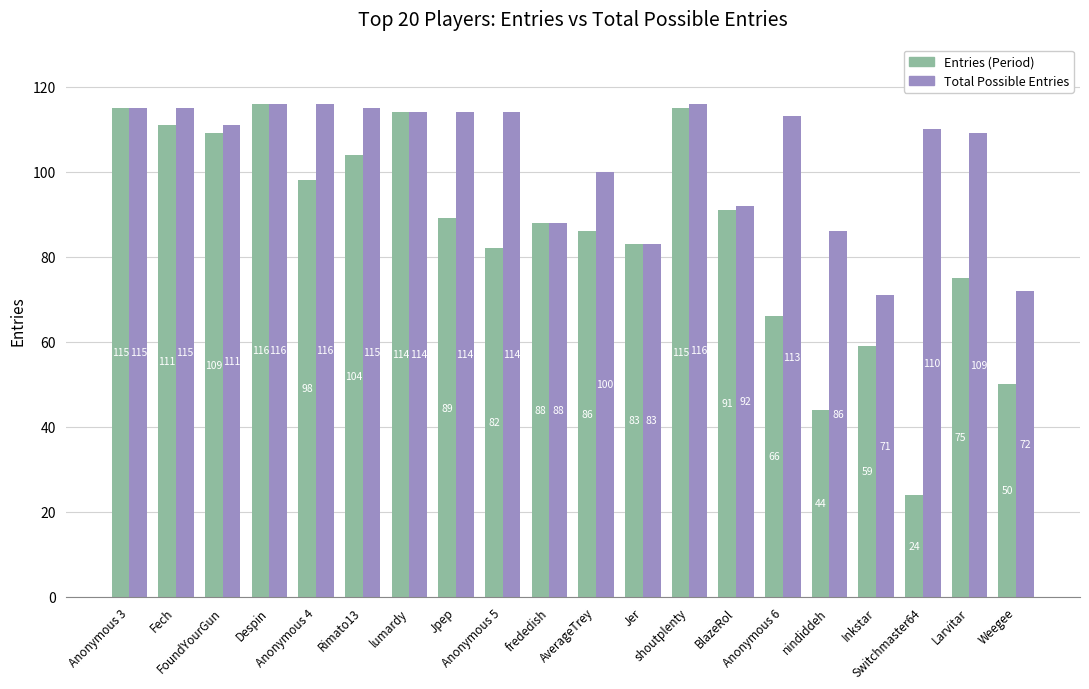

At how many categories does at least one series exceed 44?

20